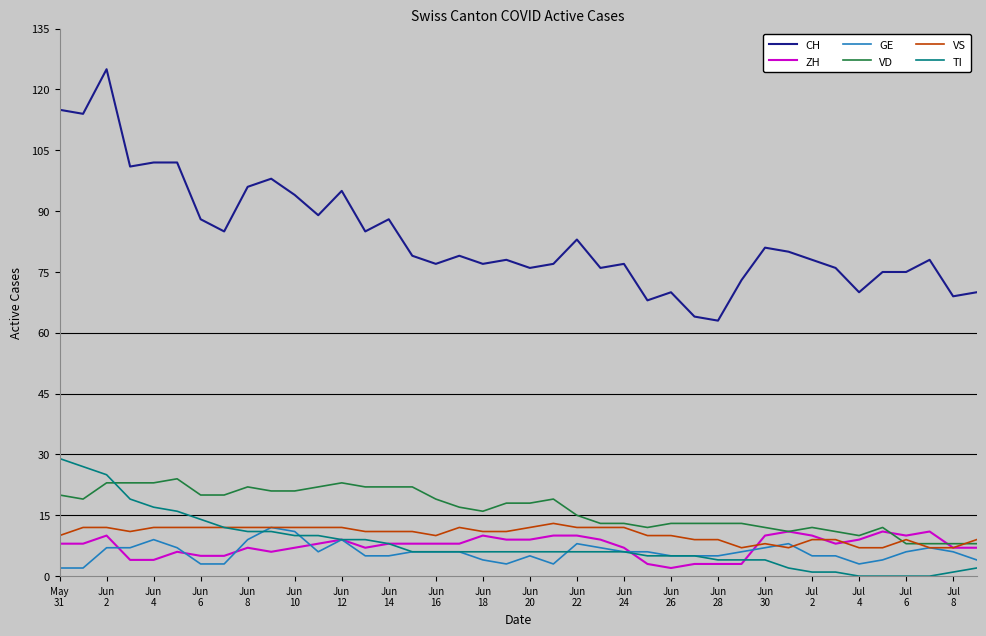

What is the highest value of the VS series?

13